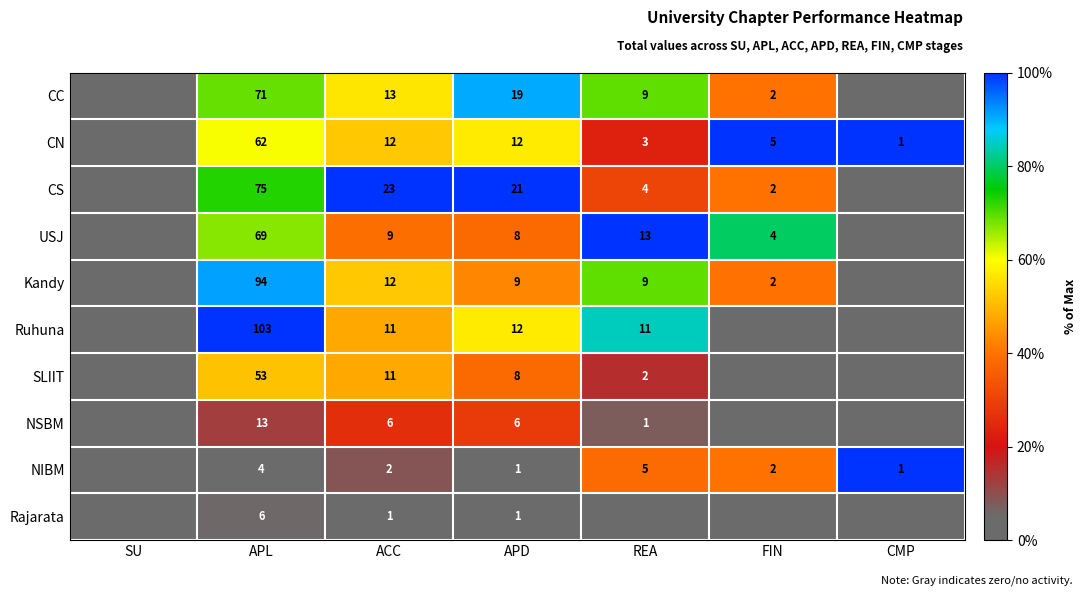

Count the number of categories in the chart.

7